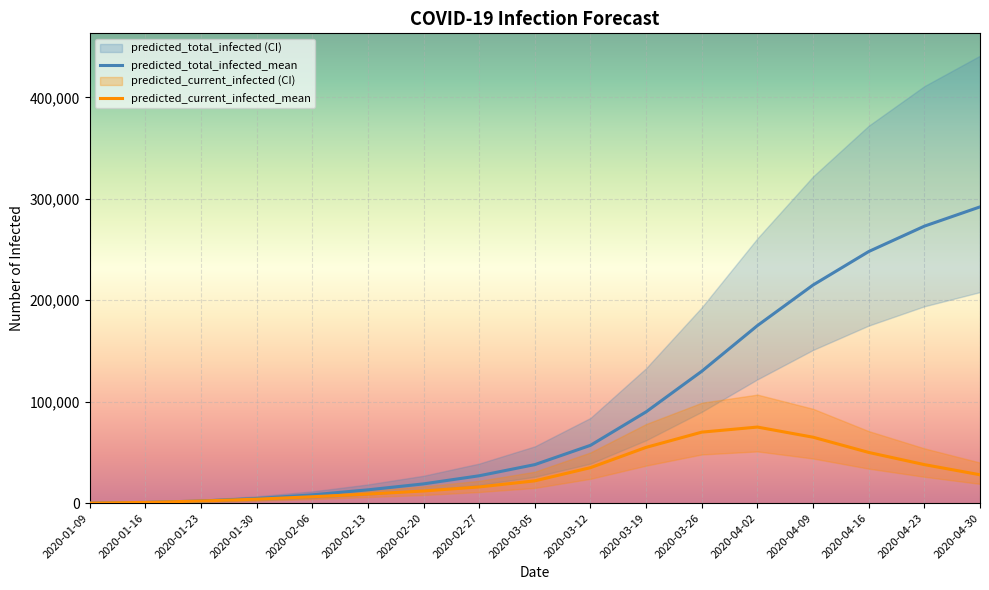

How many categories are shown in the chart?

17